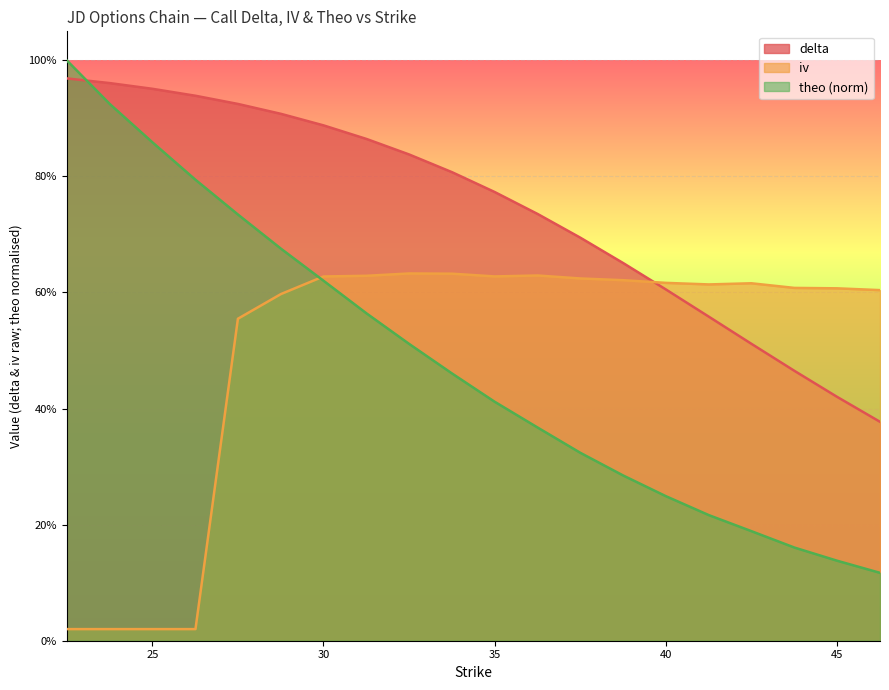

What is the sum of the theo values at 33.76 and 26.26?

1.3